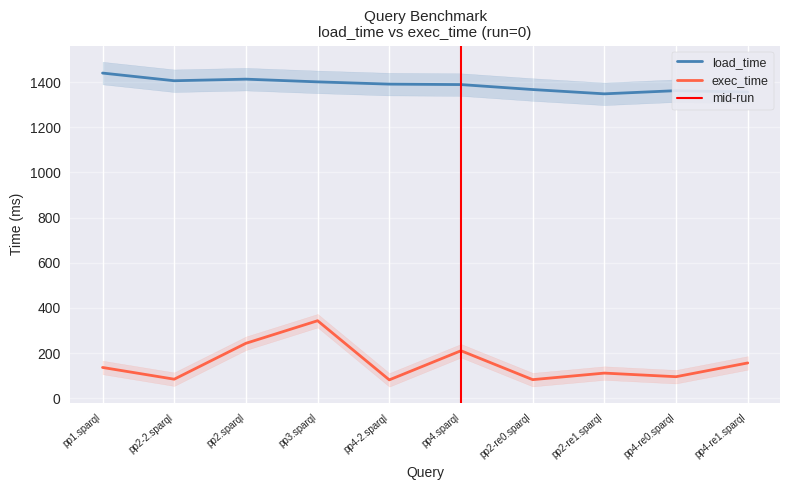

How many lines are shown in the chart?

2